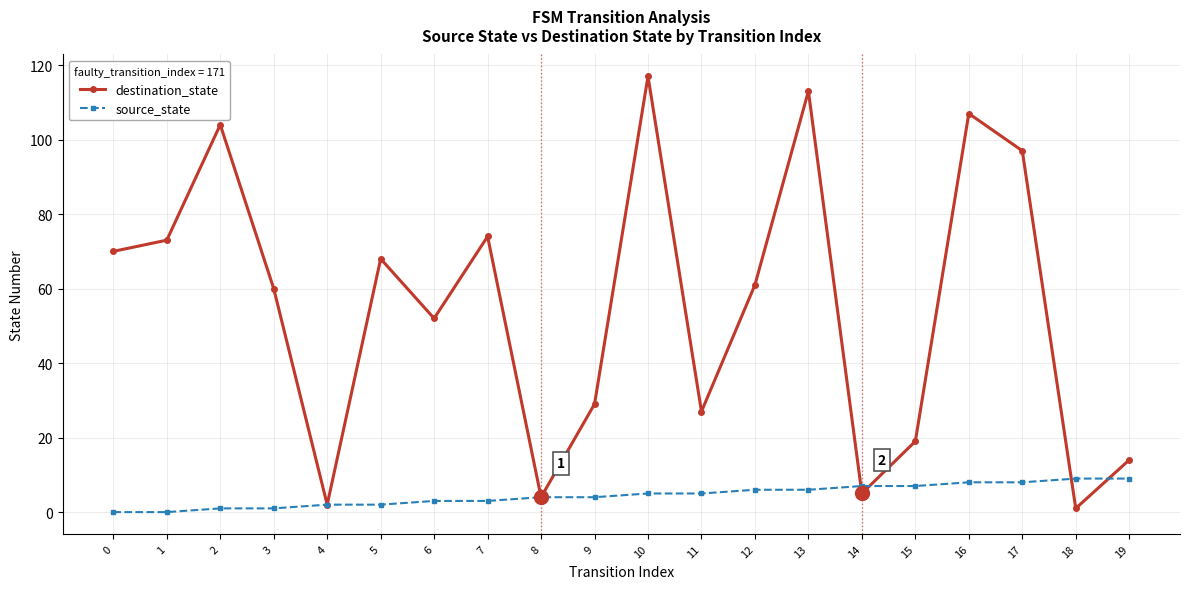

At how many categories does at least one series exceed 88?

5